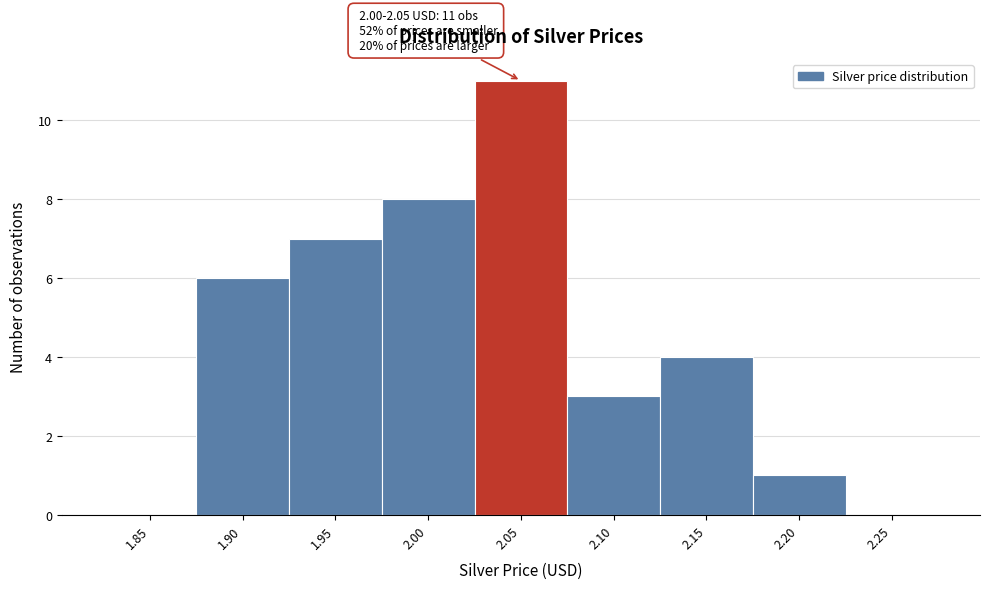

Reading left to right, list all the values displayed in this chart.

1.85=0	1.90=6	1.95=7	2.00=8	2.05=11	2.10=3	2.15=4	2.20=1	2.25=0